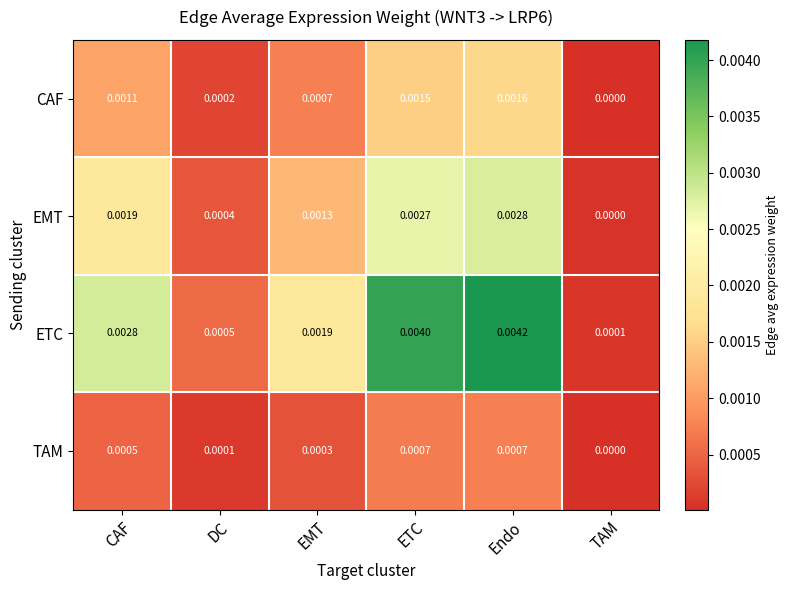

Rank the series by their average value, from lowest to highest.

TAM, CAF, EMT, ETC